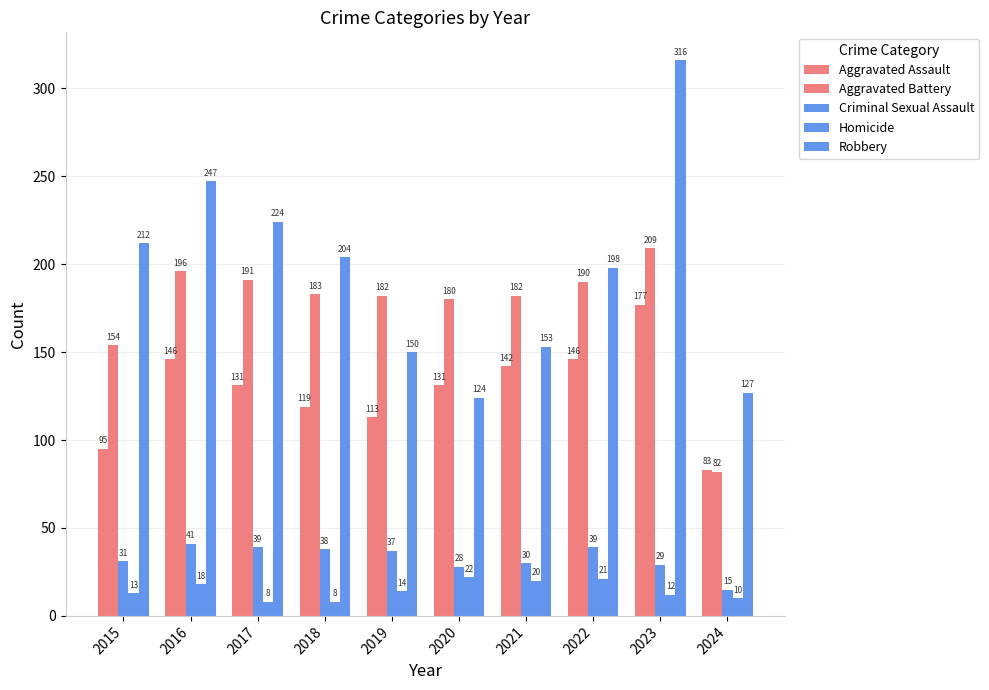

What is the maximum value for Robbery?

316